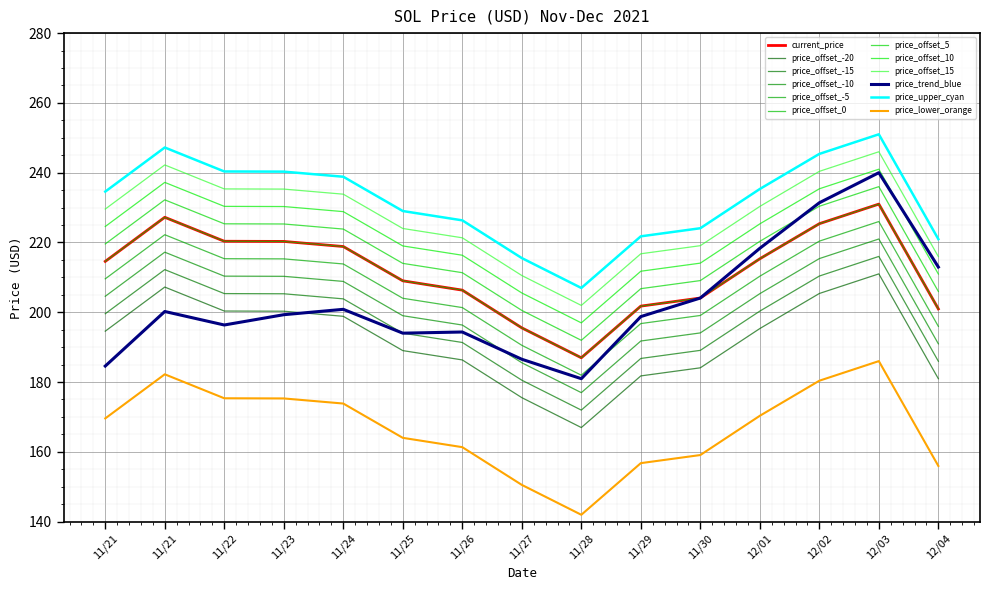

Does the chart have visible grid lines?

Yes